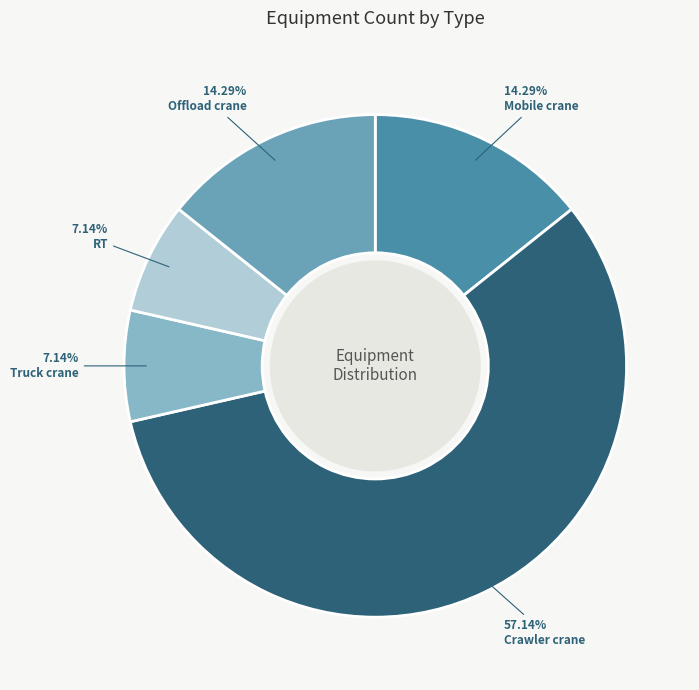

Is there any slice that represents more than half of the pie?

Yes